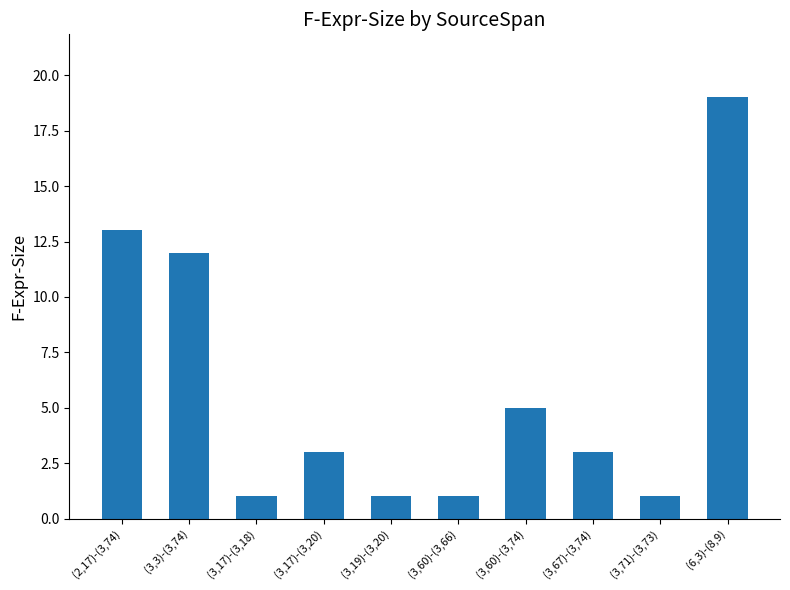

What is the greatest value displayed?

19